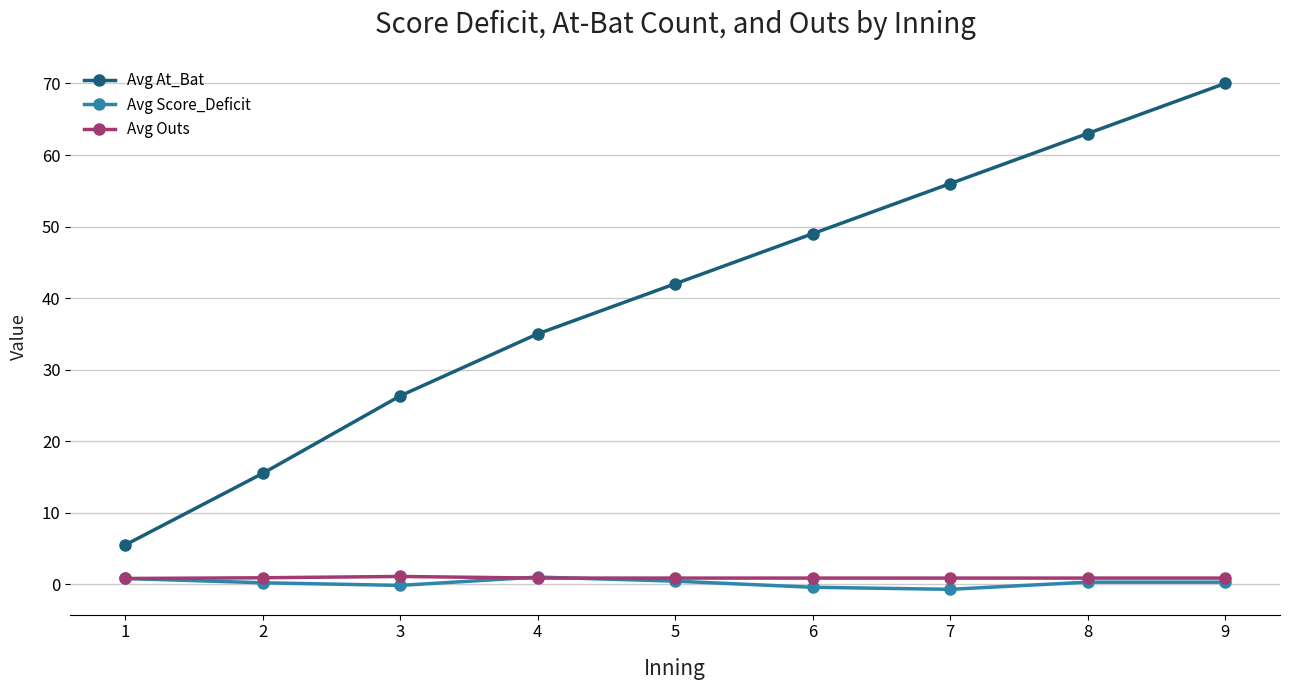

True or false: Avg At_Bat has more than 1 interior local peaks.

False